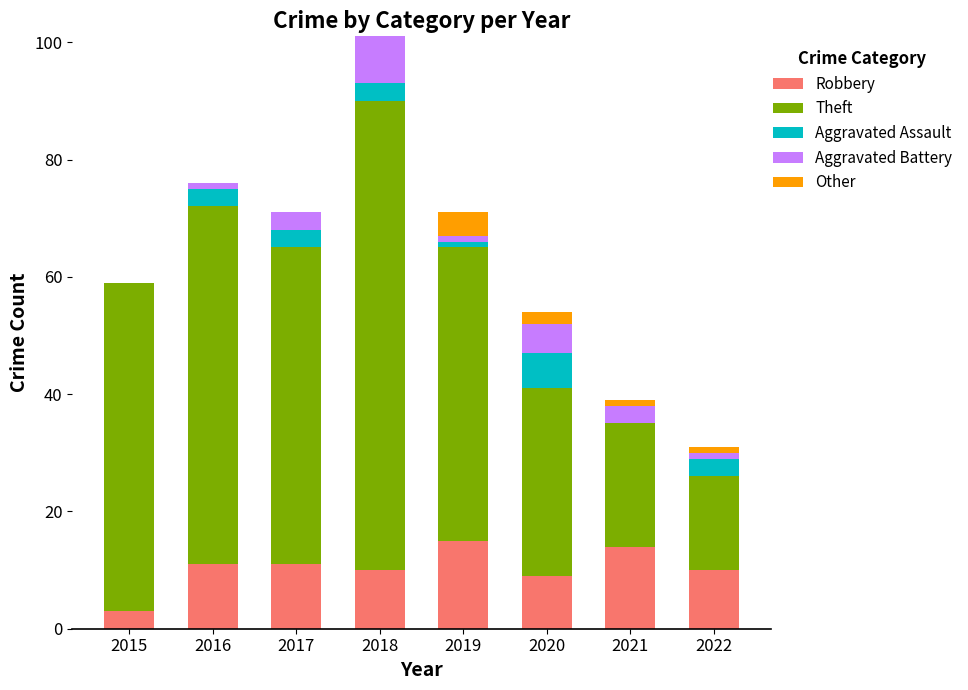

True or false: Robbery has a value of 17 at 2016.

False